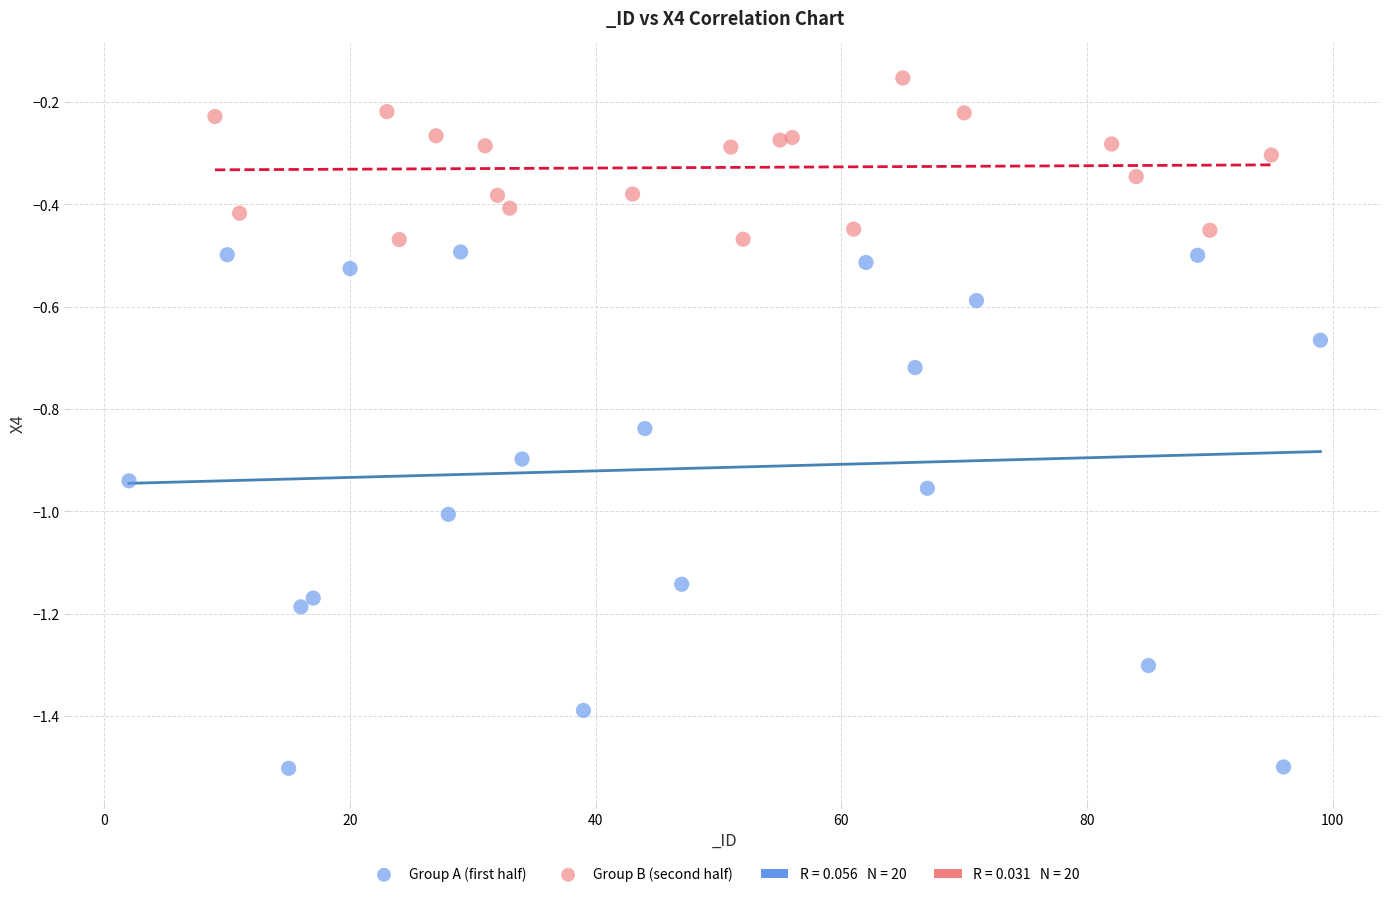

Which series contains the highest Y value?

Group B (second half)